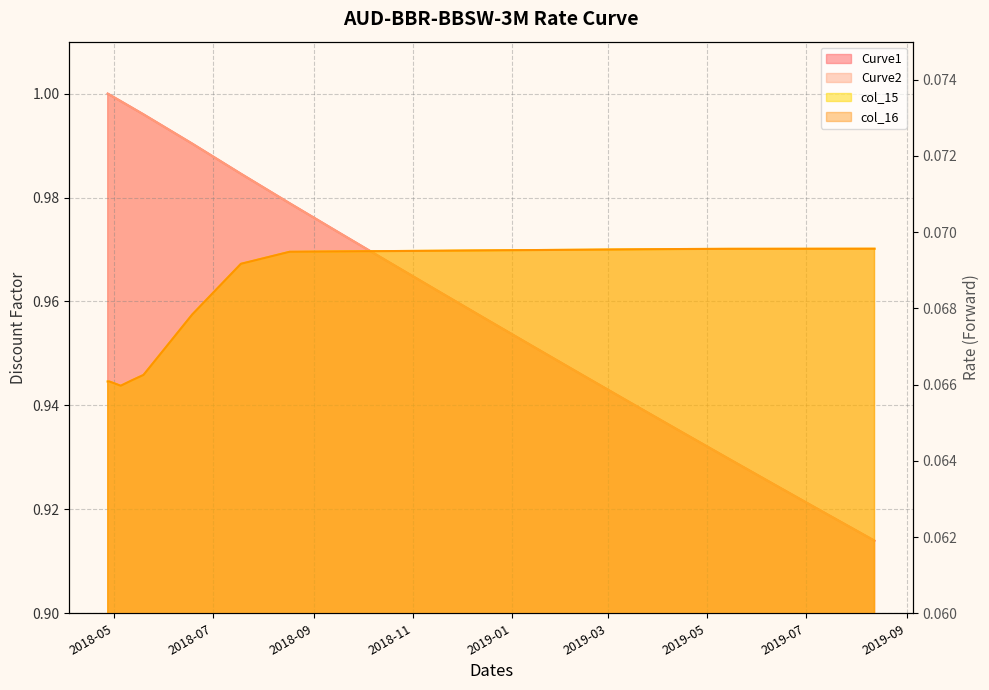

What is the value of the col_15 point at the 13th from the left?

0.1